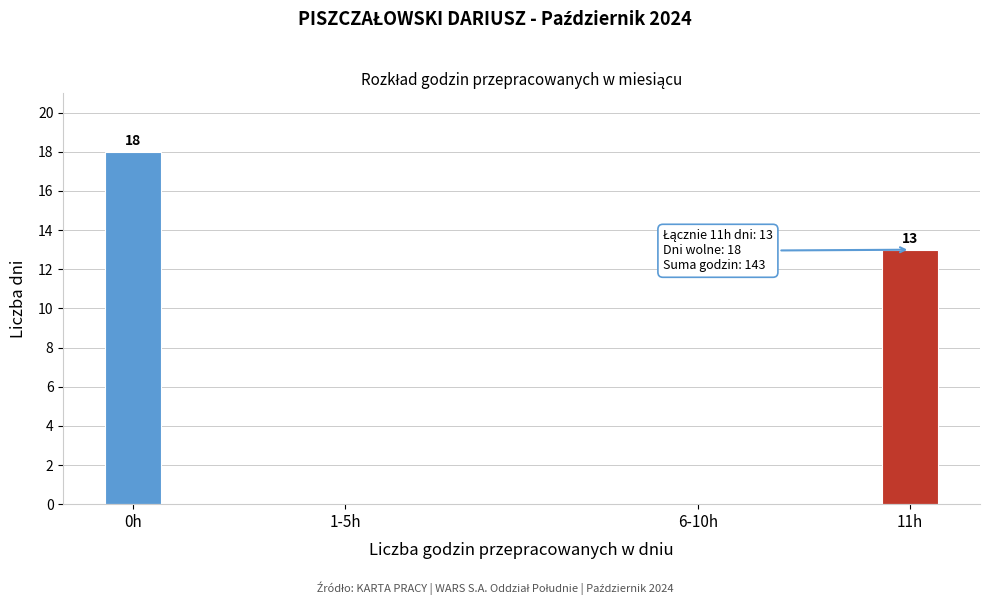

Reading right to left, transcribe all the data shown in this chart.

11h=13	6-10h=0	1-5h=0	0h=18